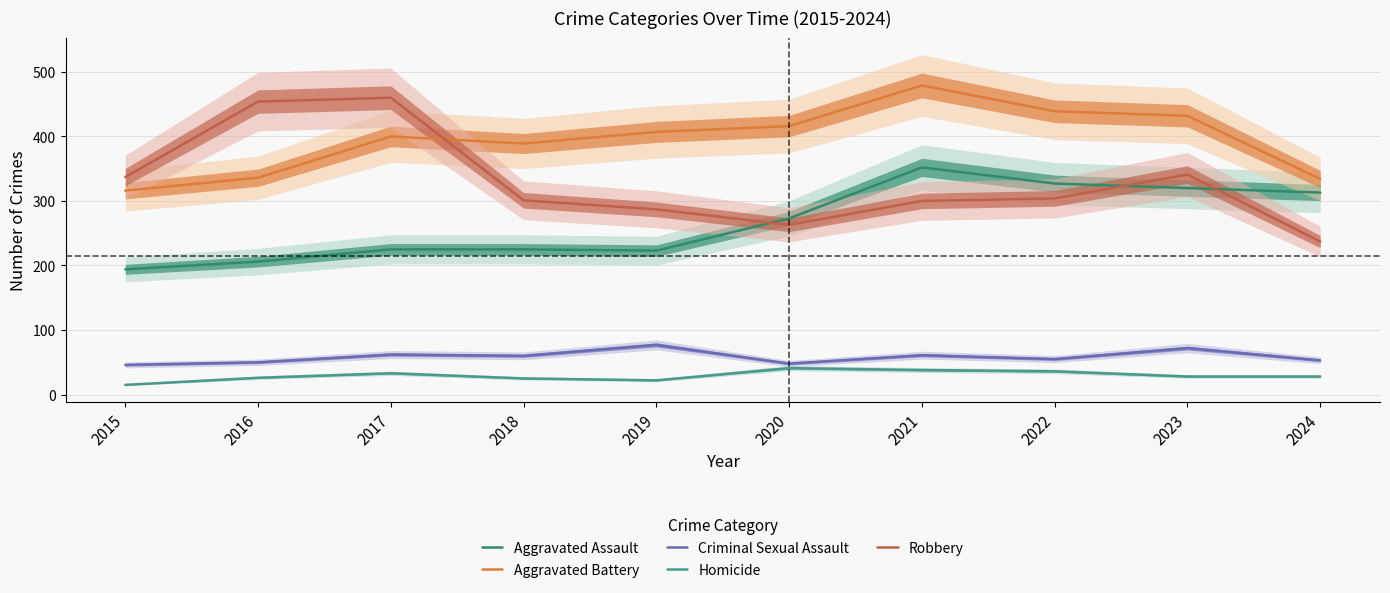

Reading right to left, transcribe all the data shown in this chart.

Aggravated Assault: 2024=313	2023=320	2022=327	2021=352	2020=273	2019=223	2018=225	2017=225	2016=206	2015=194
Aggravated Battery: 2024=334	2023=432	2022=439	2021=479	2020=416	2019=407	2018=389	2017=400	2016=336	2015=316
Criminal Sexual Assault: 2024=53	2023=72	2022=55	2021=61	2020=48	2019=77	2018=60	2017=62	2016=50	2015=46
Homicide: 2024=28	2023=28	2022=36	2021=38	2020=41	2019=22	2018=25	2017=33	2016=26	2015=15
Robbery: 2024=237	2023=341	2022=304	2021=300	2020=263	2019=287	2018=301	2017=460	2016=454	2015=337